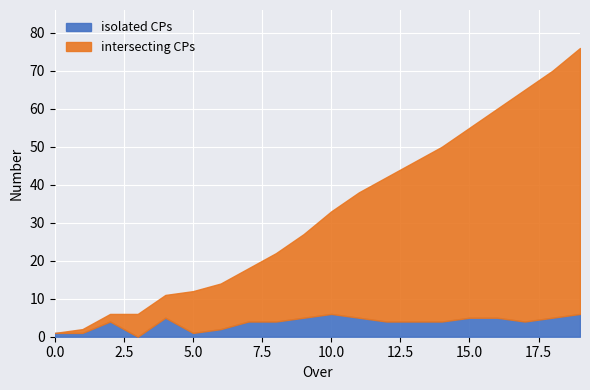

At which label does Total Score reach its peak?

19